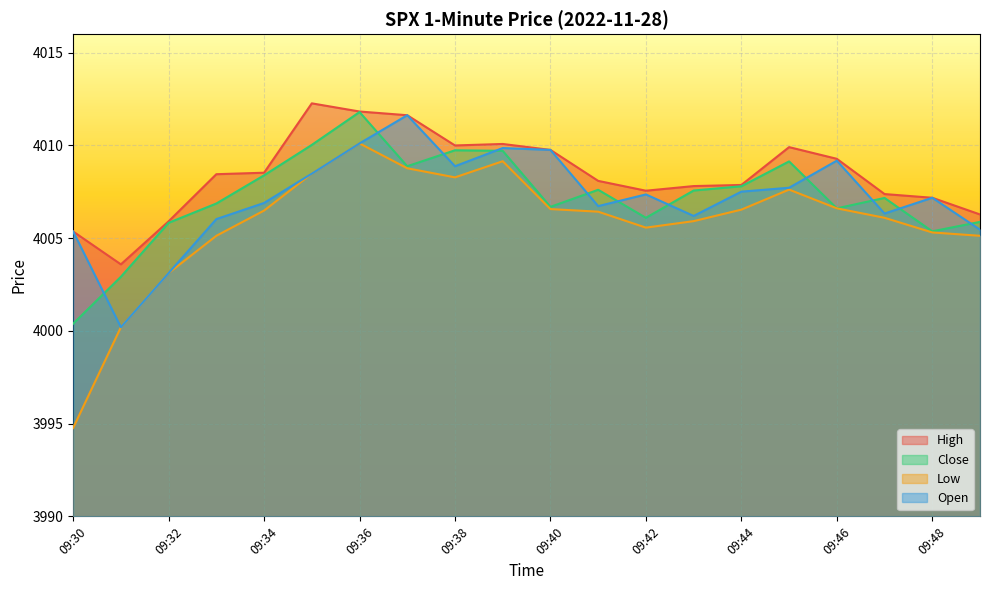

Which series has the widest spread of values?

Low